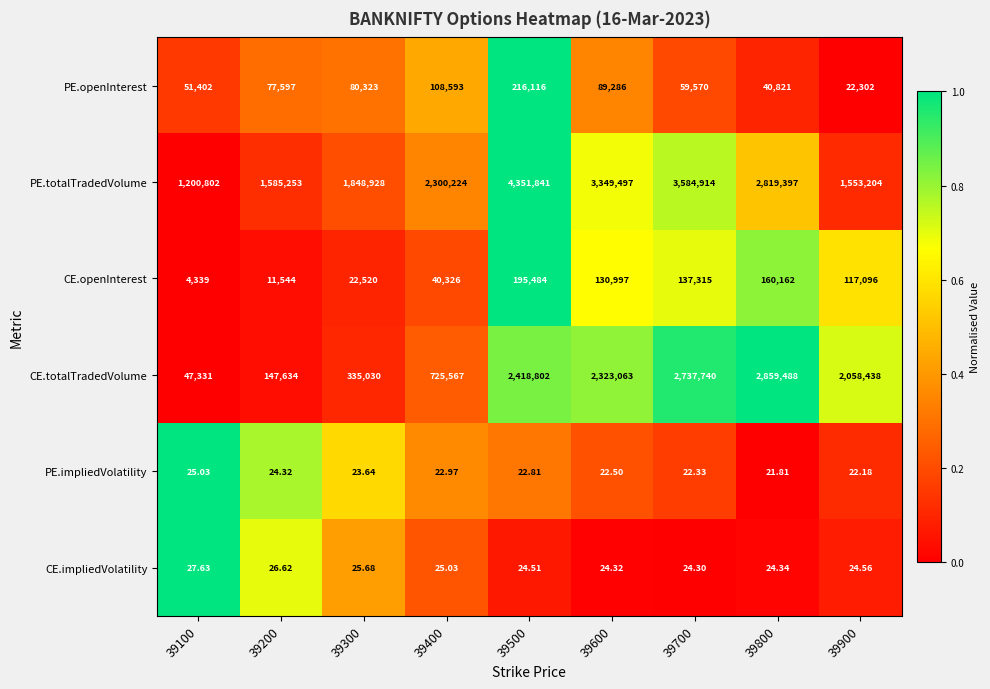

Which series has the largest total across all categories?

PE.totalTradedVolume